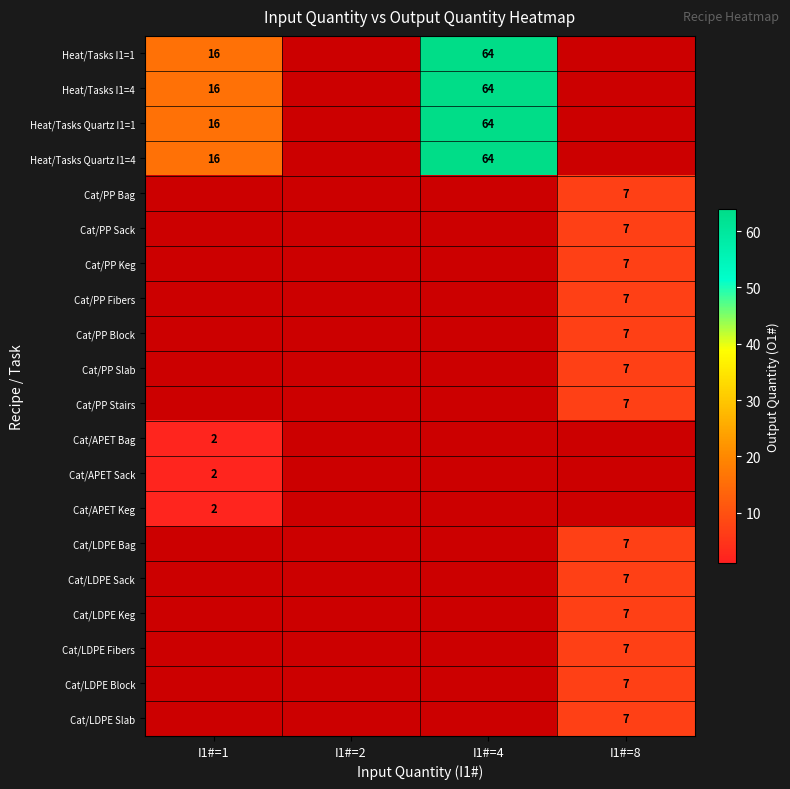

Is it true that Cat/LDPE Block equals 7 at I1#=8?

True